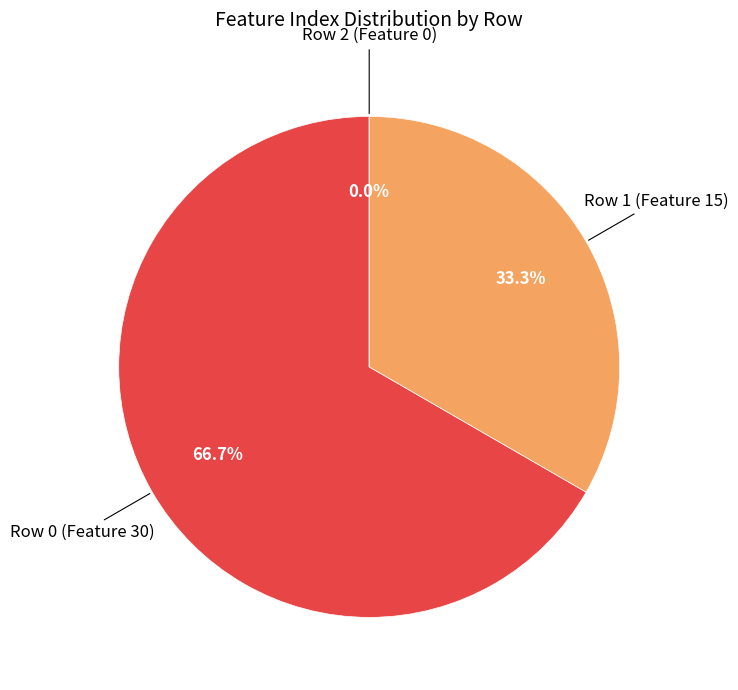

Count the number of slices in the pie.

3